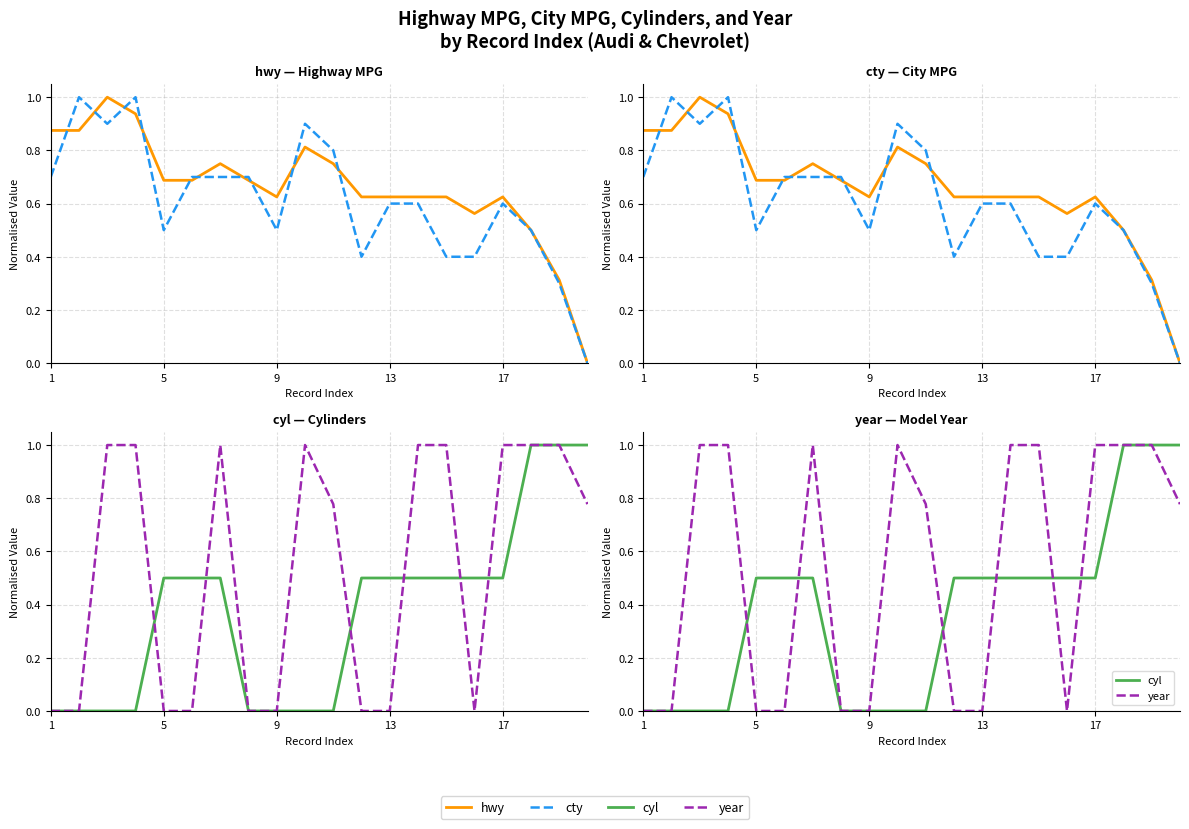

Rank the series by their maximum value, from highest to lowest.

hwy, cty, cyl, year